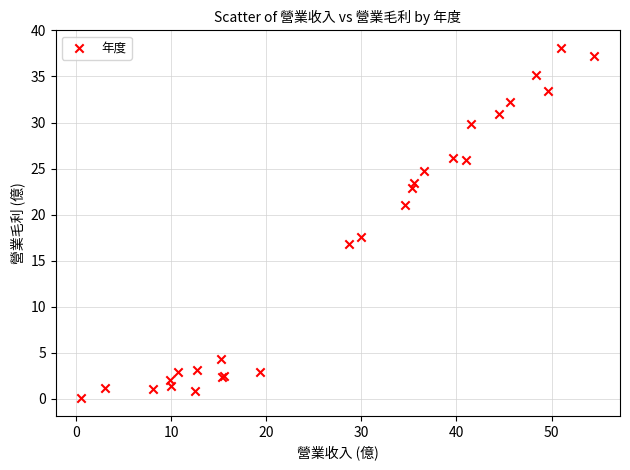

What Y value in the scatter plot is closest to 19?

17.6